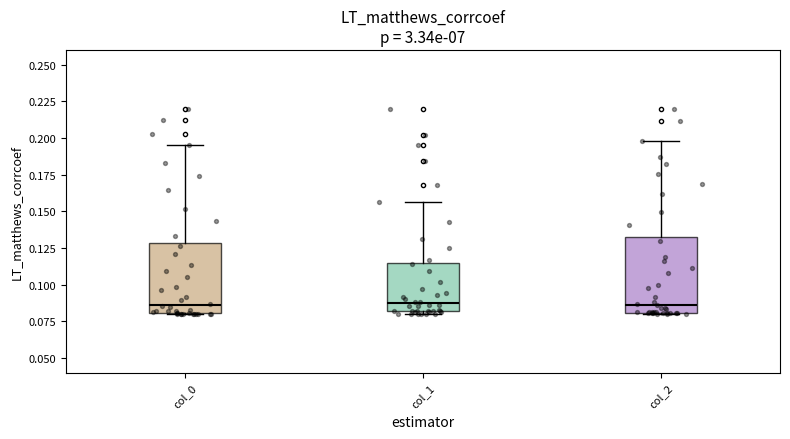

Reading left to right, transcribe this box plot: for each box, give where its median line is, the range the box spans, and where its two whiskers end, as read against the y-axis. The values are not printed on the chart, so give them approximately, as read against the axis.

col_0: median 0.085, box 0.080 to 0.130, whiskers 0.080 to 0.195
col_1: median 0.085, box 0.080 to 0.115, whiskers 0.080 (just below the box's lower edge) to 0.155
col_2: median 0.085, box 0.080 to 0.135, whiskers 0.080 to 0.200